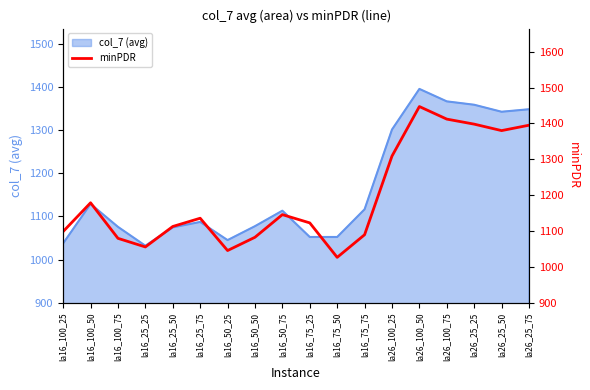

Which category has the highest value in the col_7 (avg) series?

la26_100_50